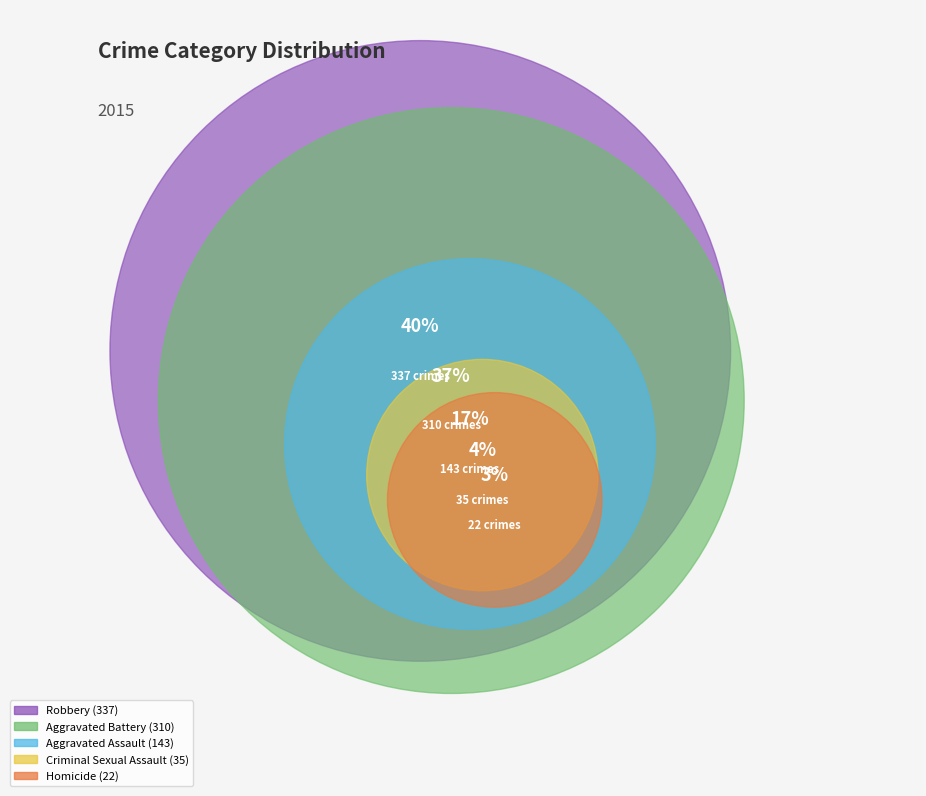

What is the total percentage of Homicide and Aggravated Battery?

39.2%